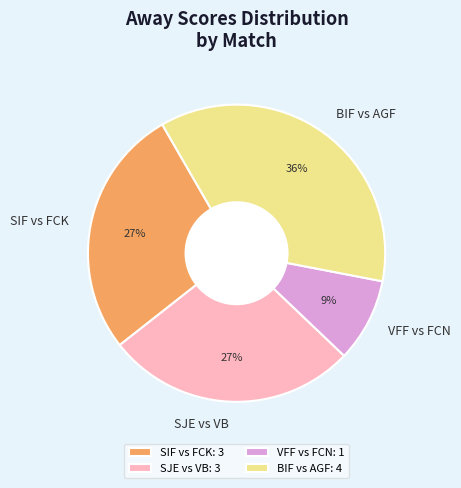

How many slices are in this pie chart?

4